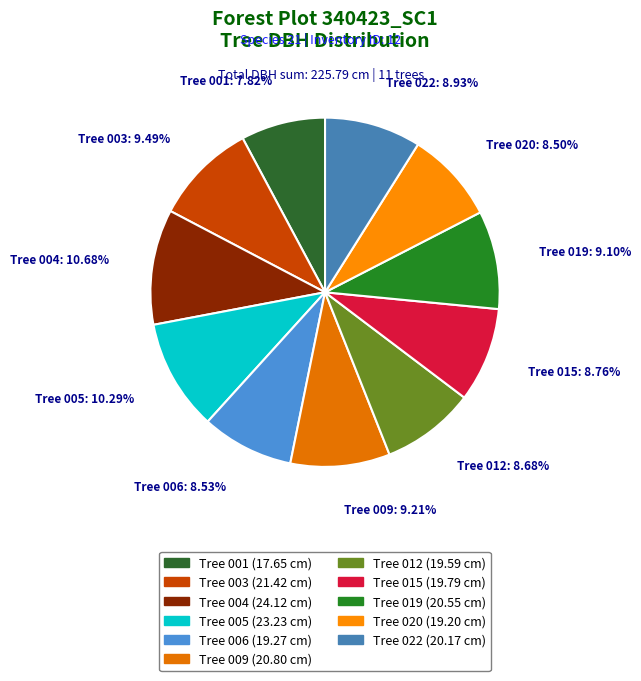

How many slices are in this pie chart?

11